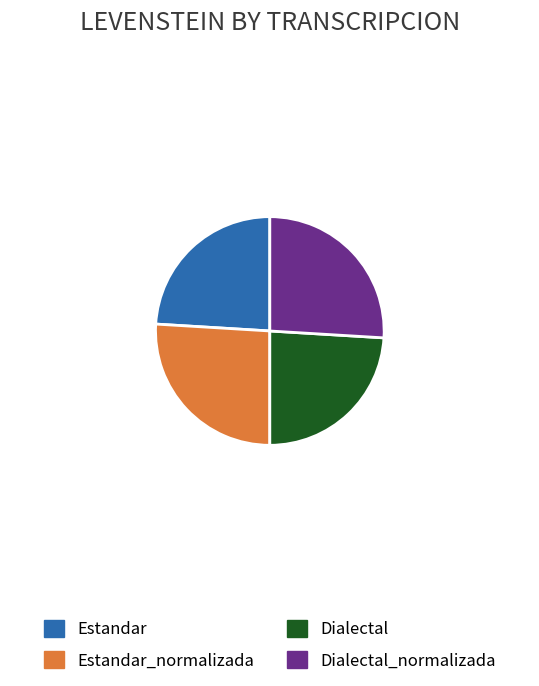

Does Estandar_normalizada represent more than half of the total?

No